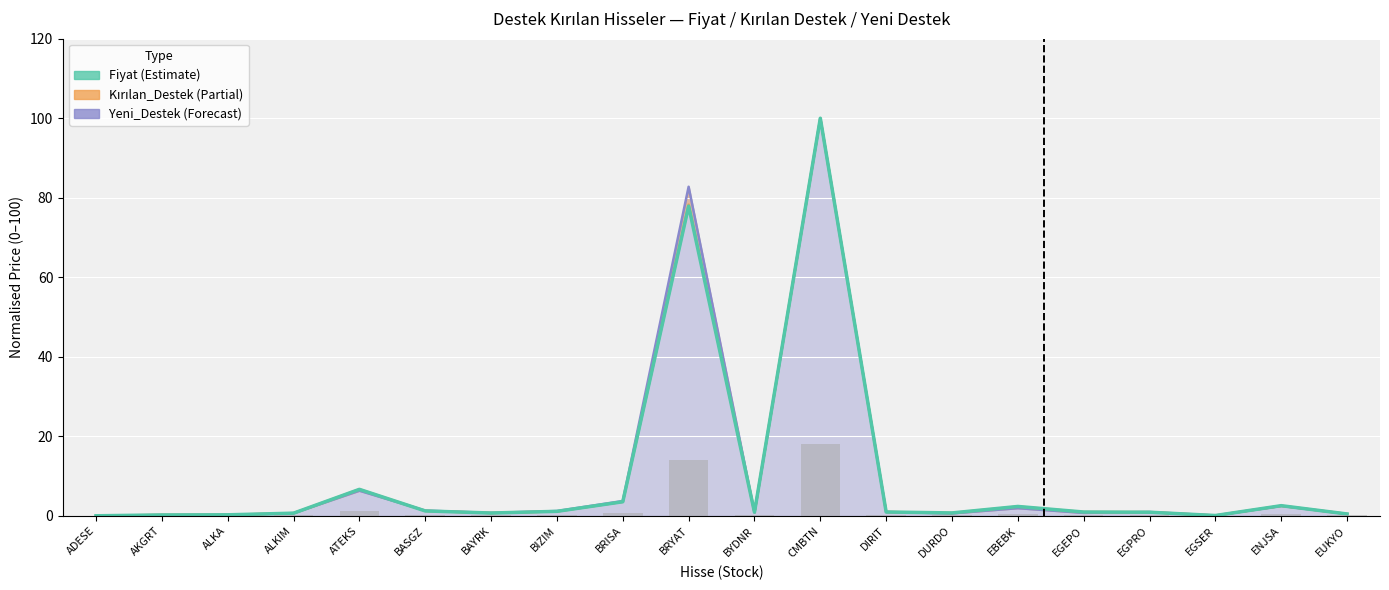

Where is Yeni_Destek nearest to the value 50?

BRYAT